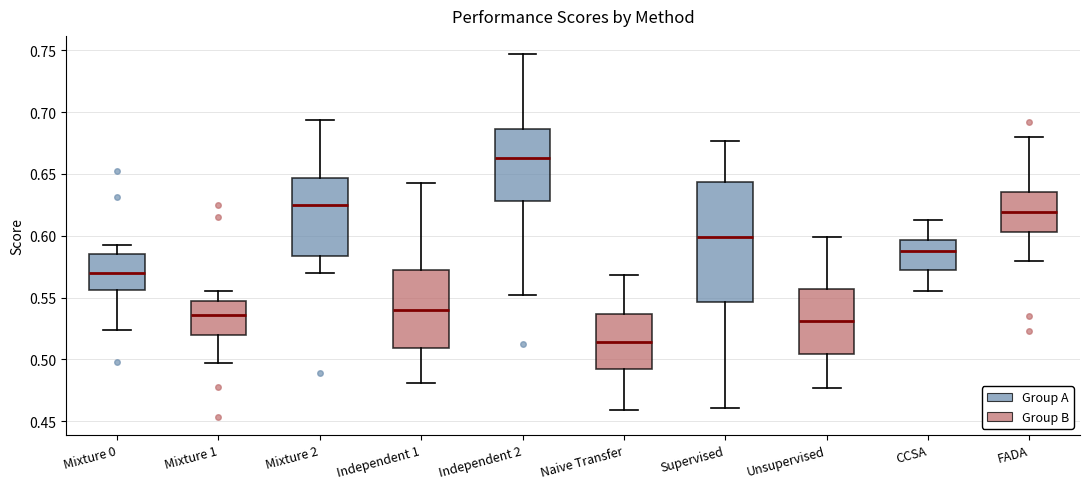

Reading left to right, transcribe this box plot: for each box, give where its median line is, the range the box spans, and where its two whiskers end, as read against the y-axis. The values are not printed on the chart, so give them approximately, as read against the axis.

Mixture 0: median 0.570, box 0.555 to 0.585, whiskers 0.525 to 0.590
Mixture 1: median 0.535, box 0.520 to 0.545, whiskers 0.495 to 0.555
Mixture 2: median 0.625, box 0.585 to 0.645, whiskers 0.570 to 0.695
Independent 1: median 0.540, box 0.510 to 0.570, whiskers 0.480 to 0.645
Independent 2: median 0.665, box 0.630 to 0.685, whiskers 0.550 to 0.745
Naive Transfer: median 0.515, box 0.490 to 0.535, whiskers 0.460 to 0.570
Supervised: median 0.600, box 0.545 to 0.645, whiskers 0.460 to 0.675
Unsupervised: median 0.530, box 0.505 to 0.555, whiskers 0.475 to 0.600
CCSA: median 0.590, box 0.570 to 0.595, whiskers 0.555 to 0.615
FADA: median 0.620, box 0.605 to 0.635, whiskers 0.580 to 0.680